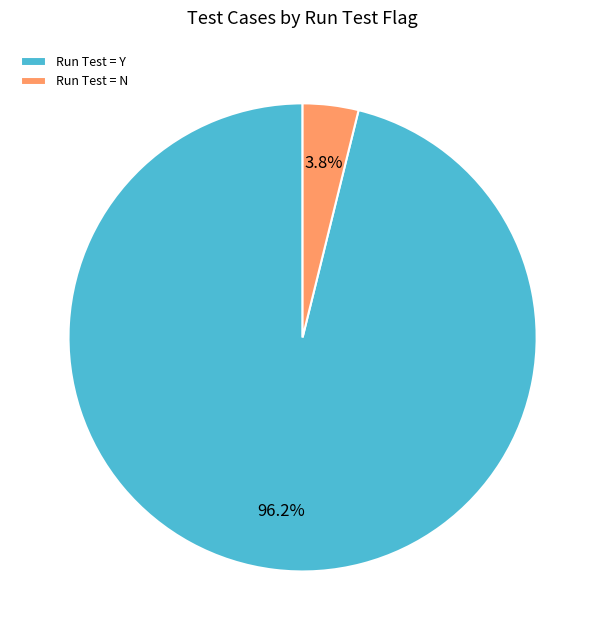

Rank the categories by value from highest to lowest.

Run Test = Y, Run Test = N